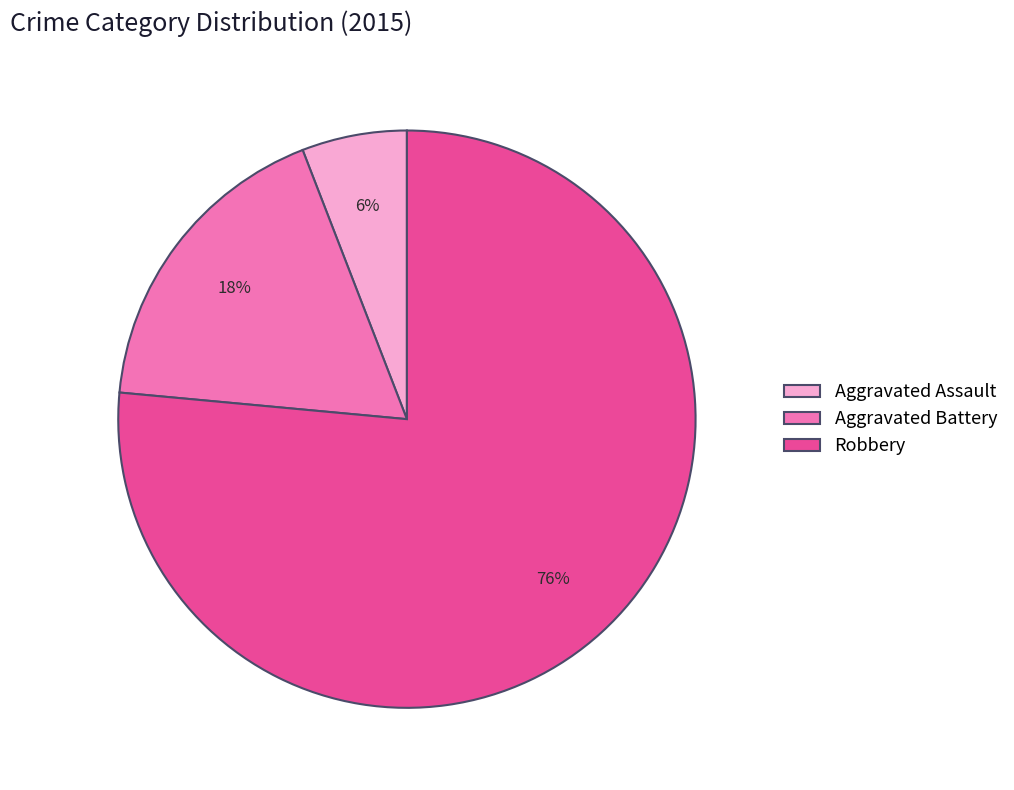

To the nearest percent, what portion does Aggravated Assault represent?

6%